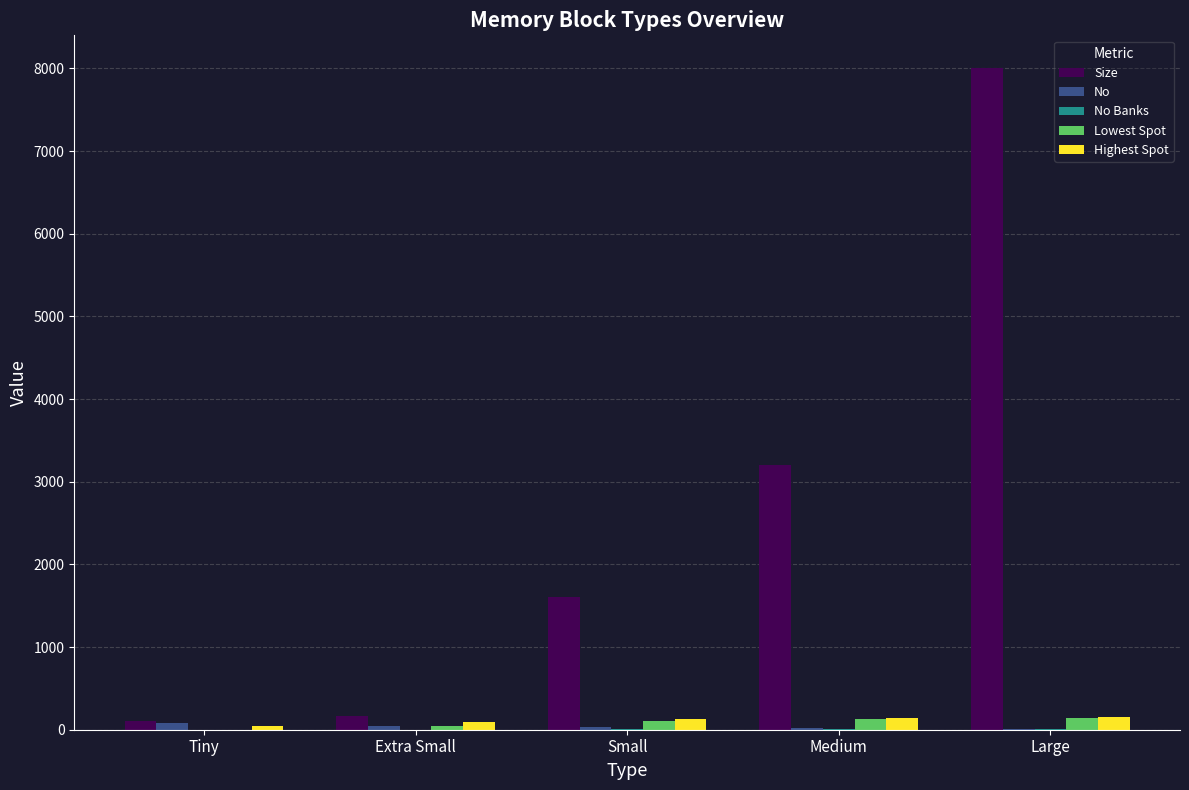

How many series are shown in this chart?

5